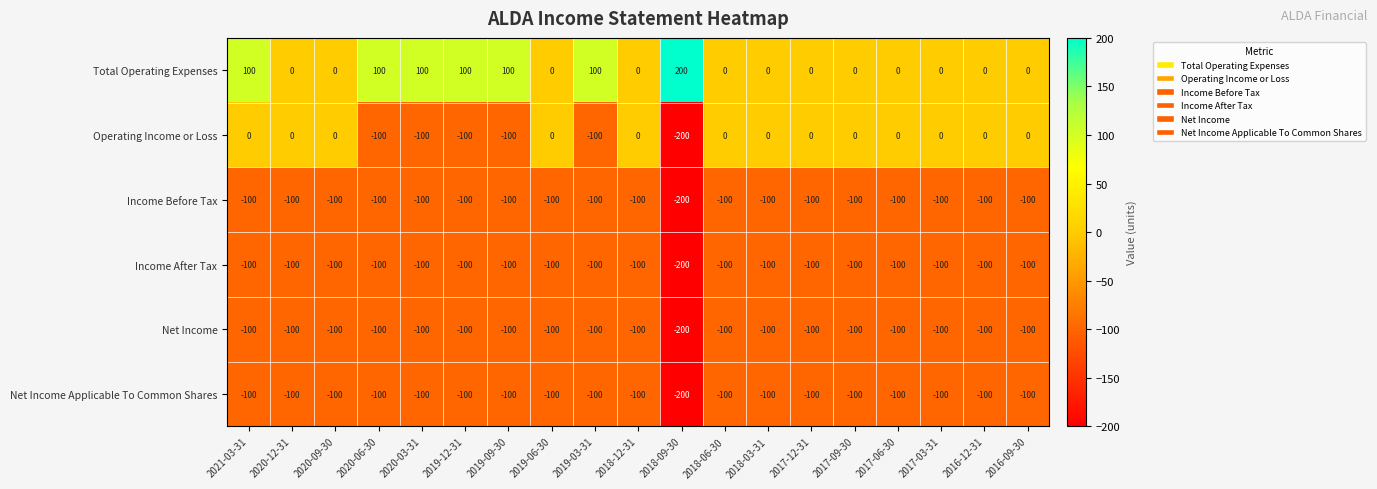

What is the difference between the highest and lowest values at 2016-12-31?

100